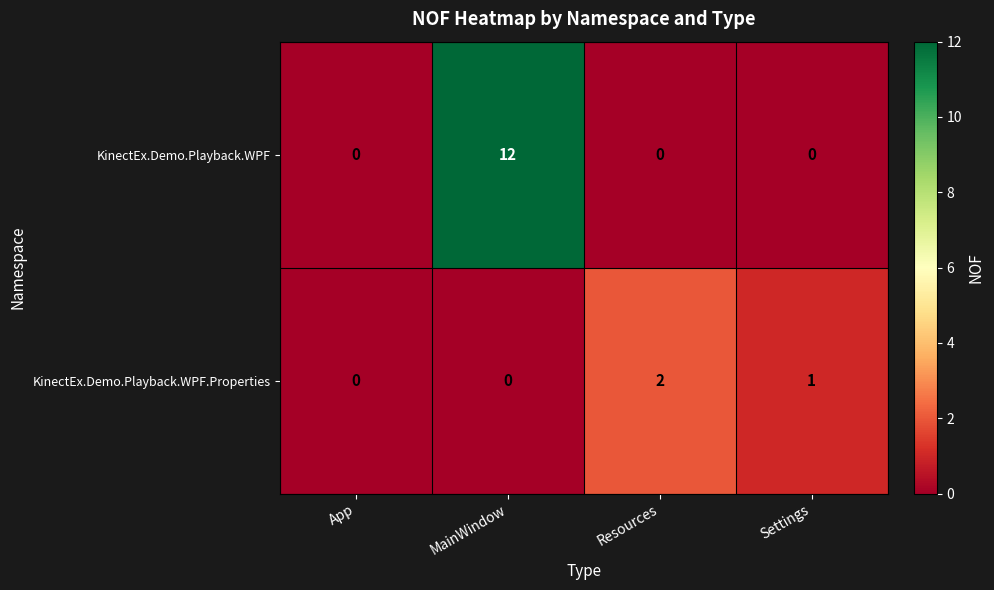

At which label is KinectEx.Demo.Playback.WPF.Properties closest to 1?

Settings